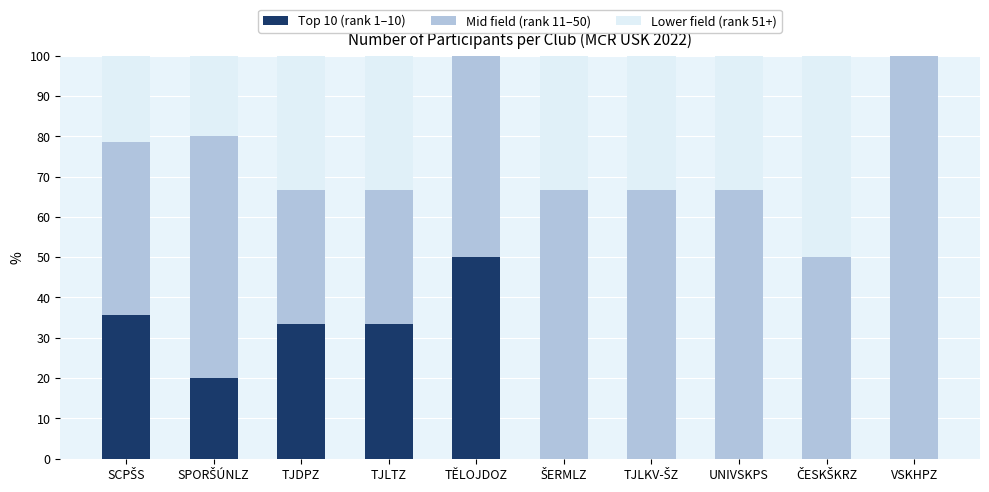

What is the total value across all series at TJDPZ?

100.0